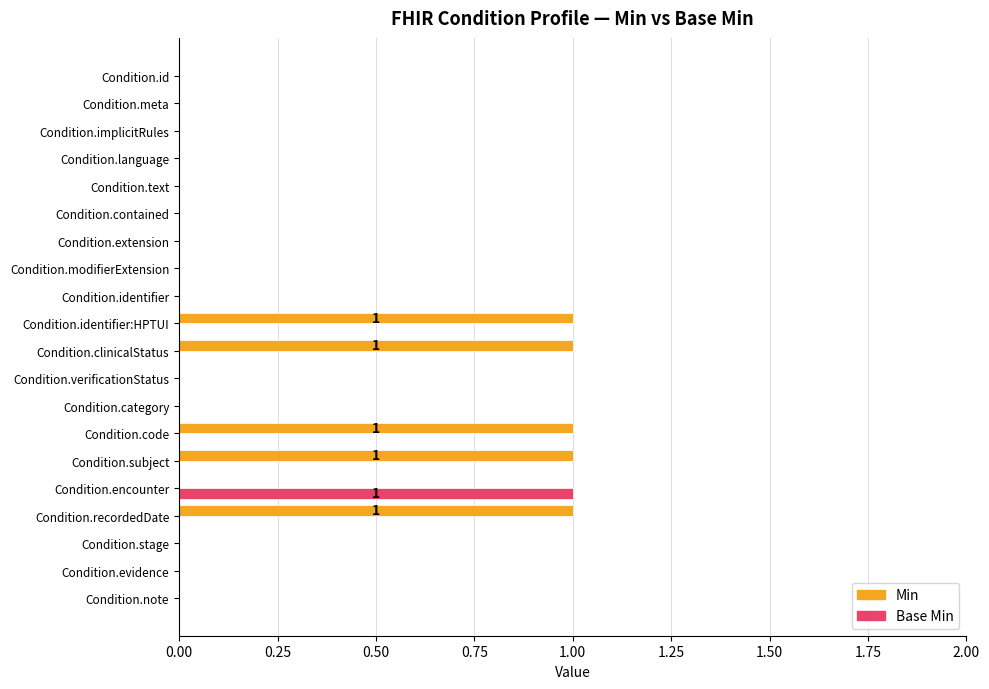

What is the sum of all Min values?

5